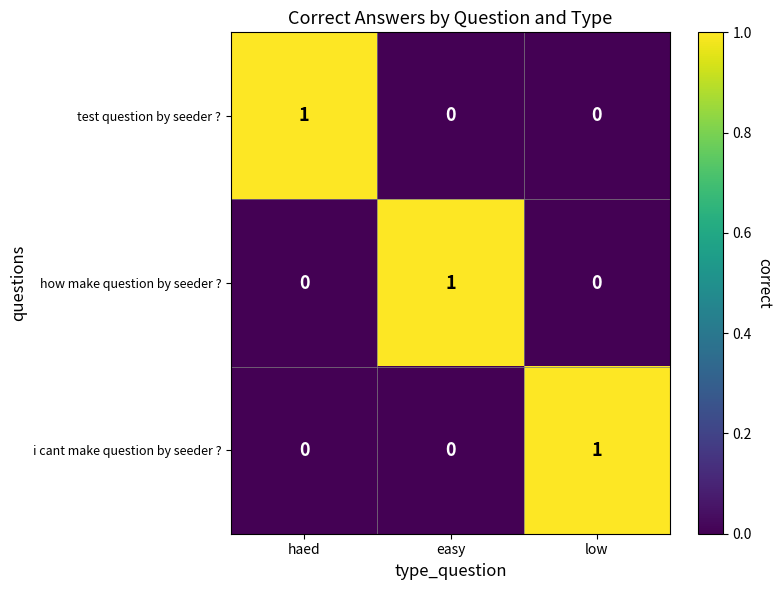

True or false: i cant make question by seeder ? has a value of -1 at haed.

False